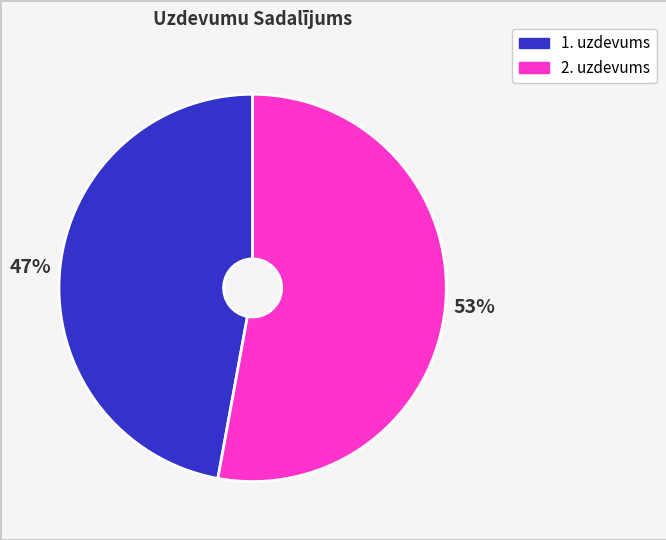

Is there a majority slice in this chart?

Yes